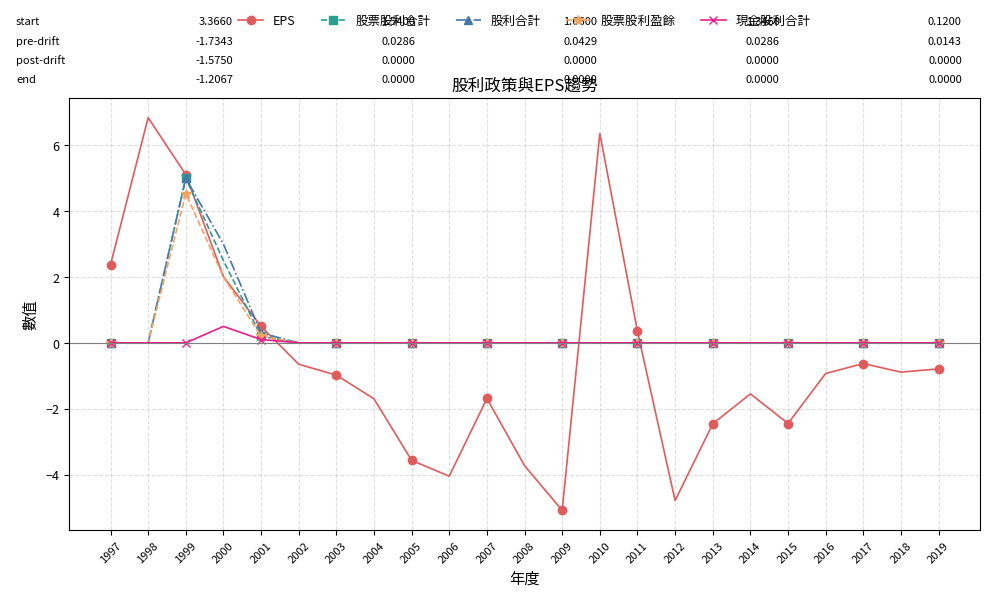

At which label does 股票股利合計 reach its peak?

1999